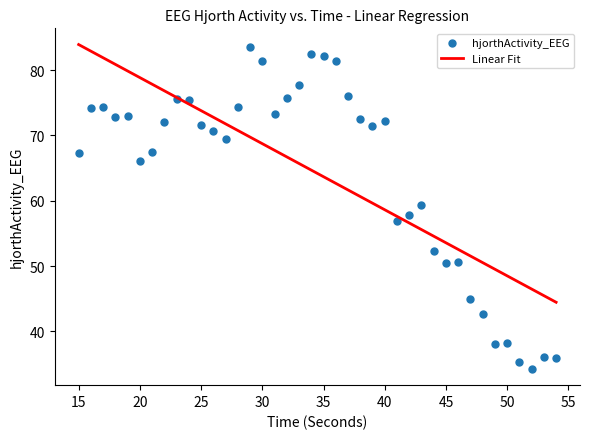

What is the range of Y values (max minus min)?

49.4